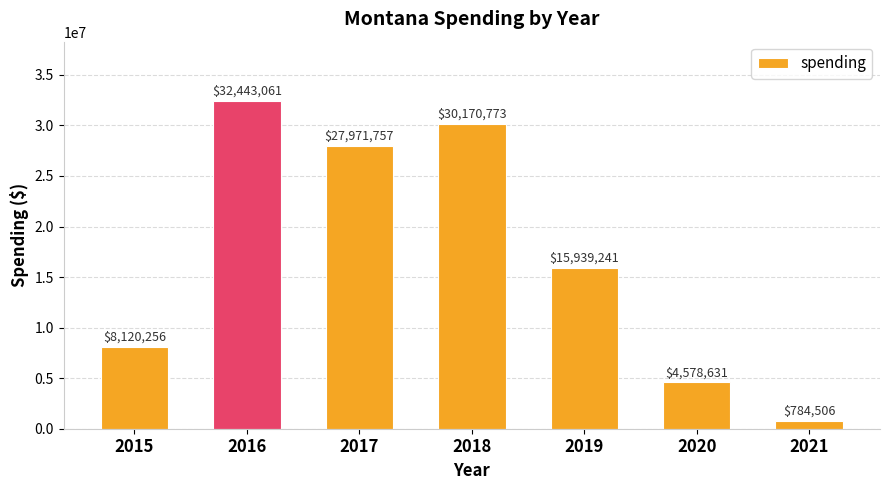

Rank the categories by value from lowest to highest.

2021, 2020, 2015, 2019, 2017, 2018, 2016